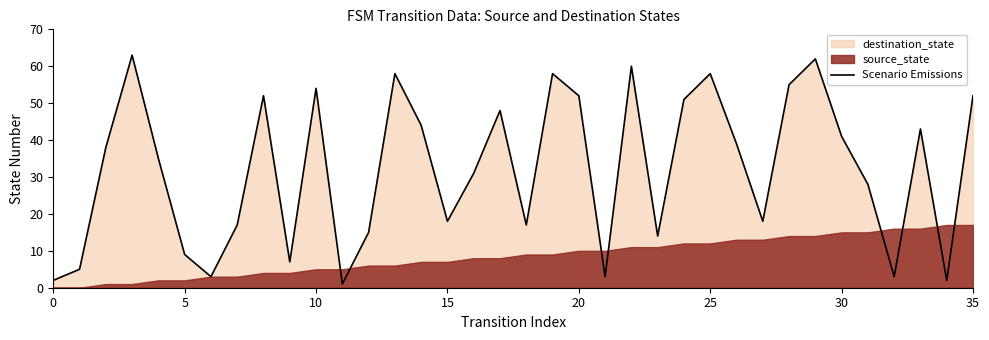

Is it true that Scenario Emissions equals 16 at 5?

False